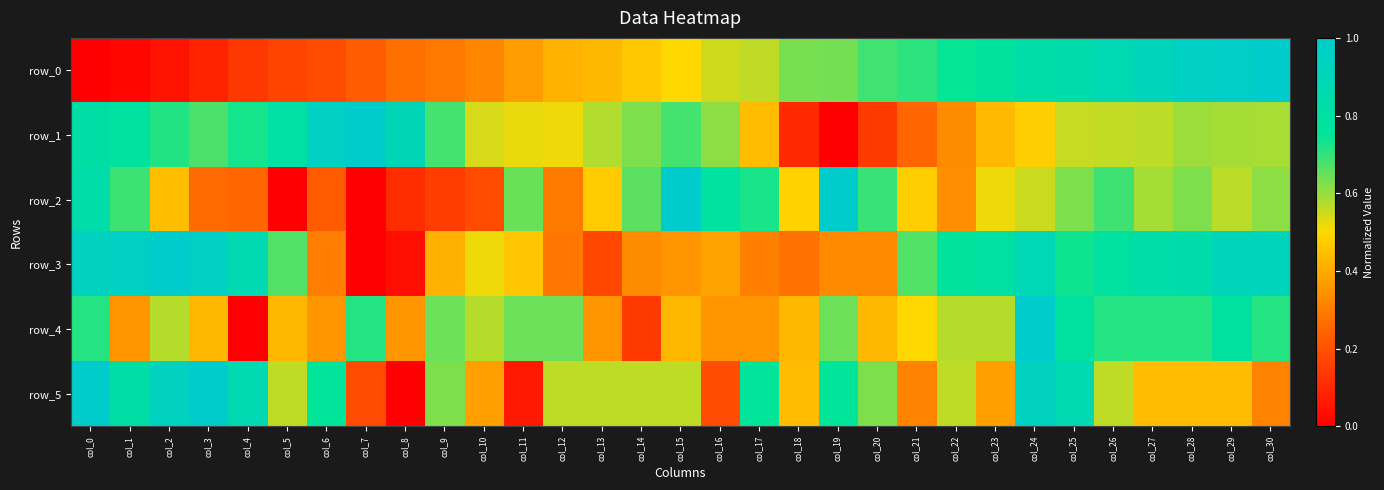

What is the difference between the row_2 values at col_19 and col_23?

0.5